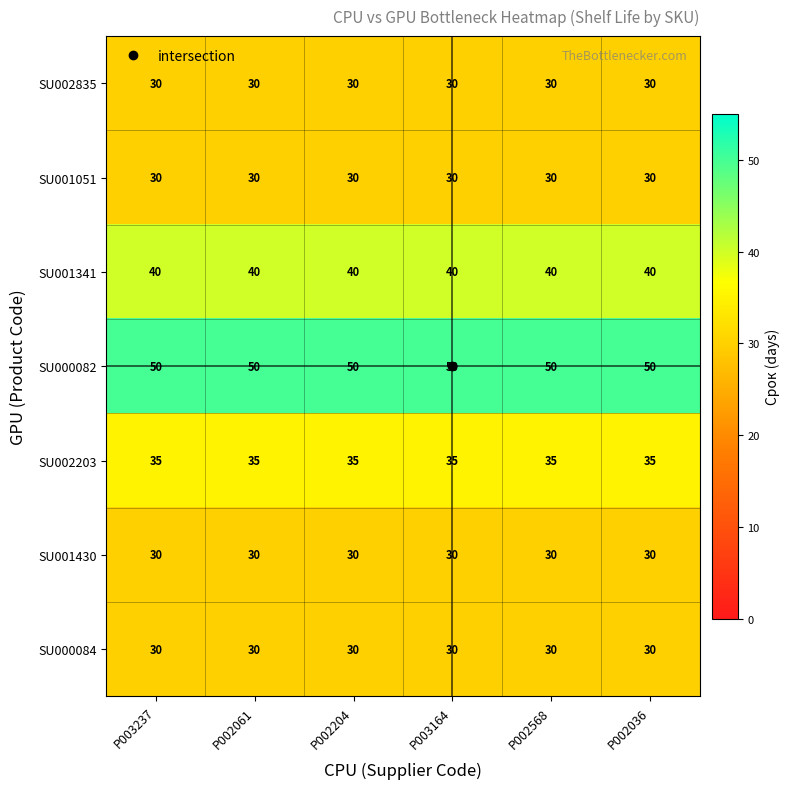

The value of SU002203 at P002061 is 35. True or false?

True